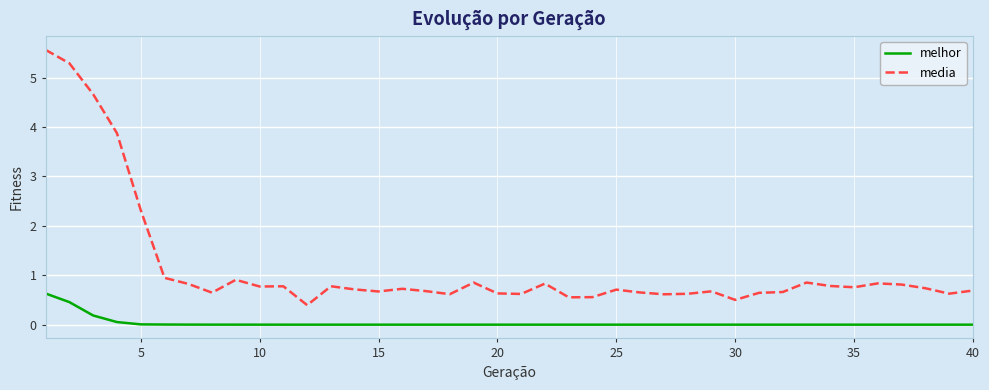

List the series in order of their peak value, lowest first.

melhor, media